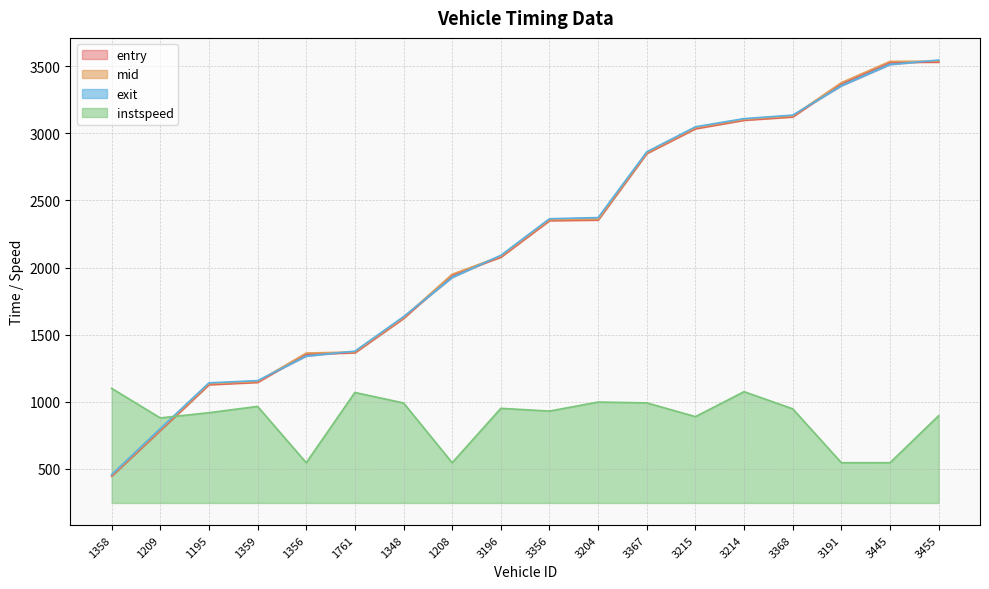

Reading left to right, transcribe all the data shown in this chart.

entry: 446.3	786.1	1127.9	1145.3	1355.6	1365.6	1621.6	1944.1	2077.9	2350.0	2354.2	2849.8	3034.4	3097.5	3122.4	3370.3	3528.6	3530.4
mid: 452.2	793.1	1134.2	1151.2	1363.2	1371.3	1627.5	1950.0	2084.4	2356.3	2360.0	2855.4	3041.2	3103.1	3128.6	3377.0	3535.3	3537.2
exit: 458.1	800.6	1141.1	1157.7	1341.2	1377.2	1634.4	1927.1	2091.0	2363.5	2372.1	2861.9	3048.2	3109.1	3135.1	3354.0	3512.8	3545.4
instspeed: 1100.1	879.9	918.9	965.7	546.3	1069.5	991.5	546.3	951.3	930.9	998.1	992.1	889.5	1075.5	947.7	546.3	546.3	896.7